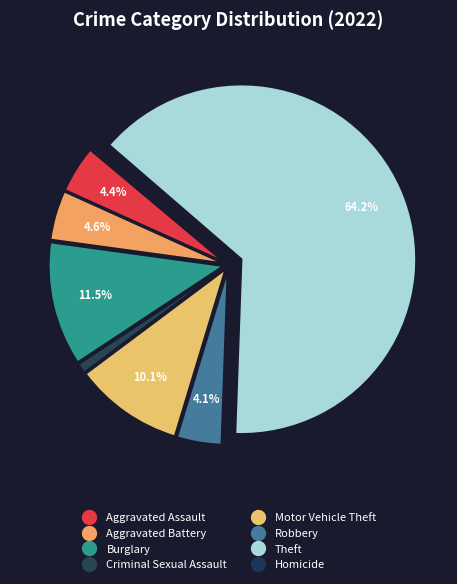

Which slice is the smallest?

Homicide